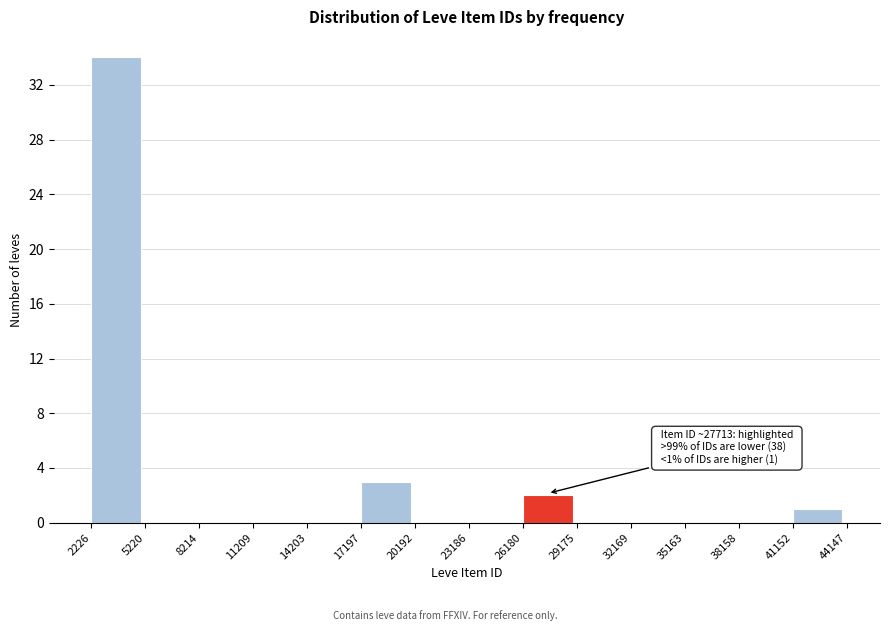

Over which range of the x-axis is the bar tallest?

2226 to 5220